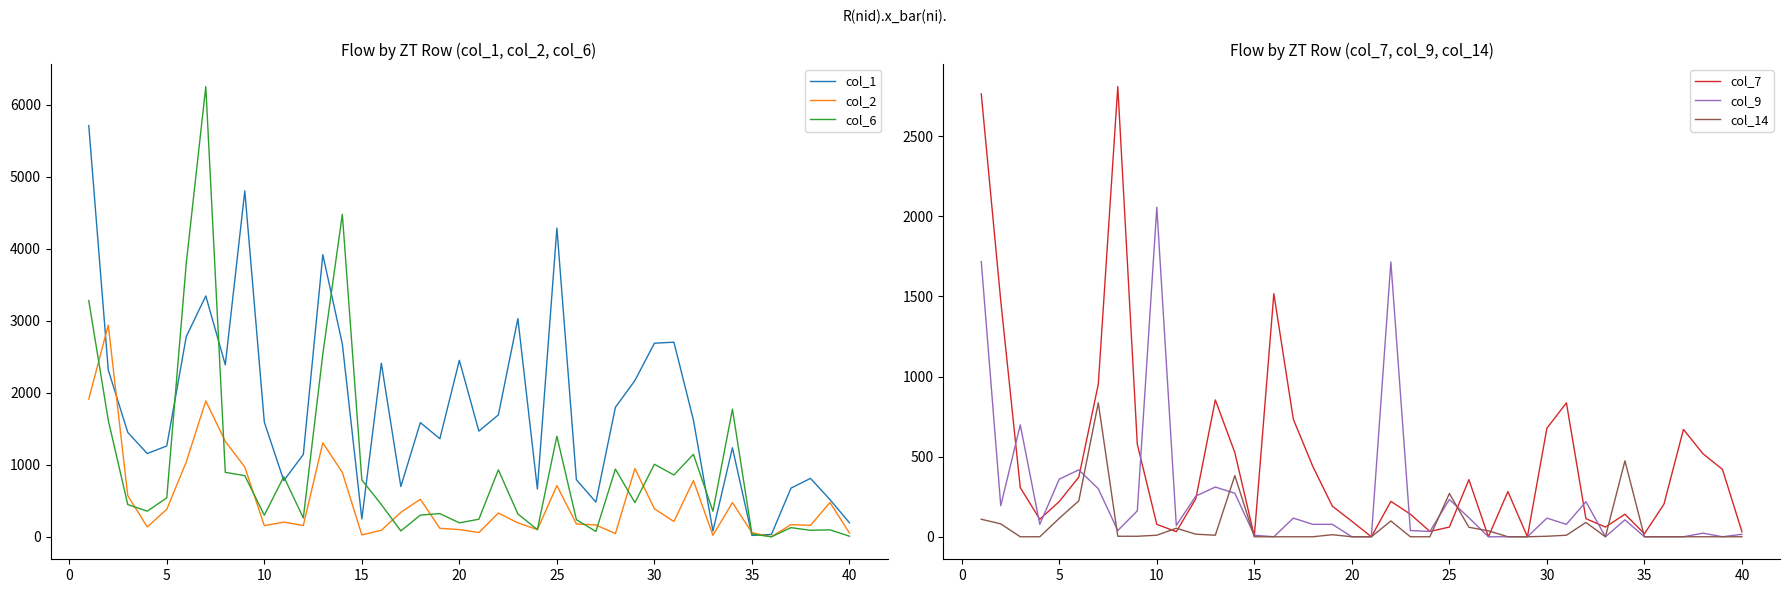

Does the chart display data point markers on the line(s)?

No